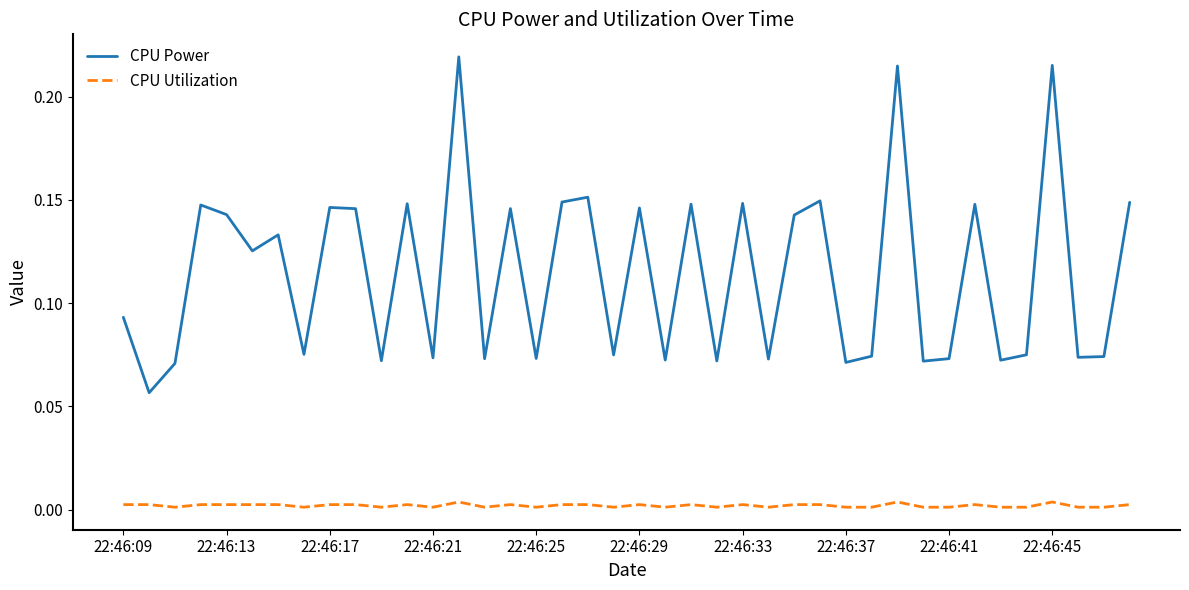

List the series in order of their overall mean, highest first.

CPU Power, CPU Utilization